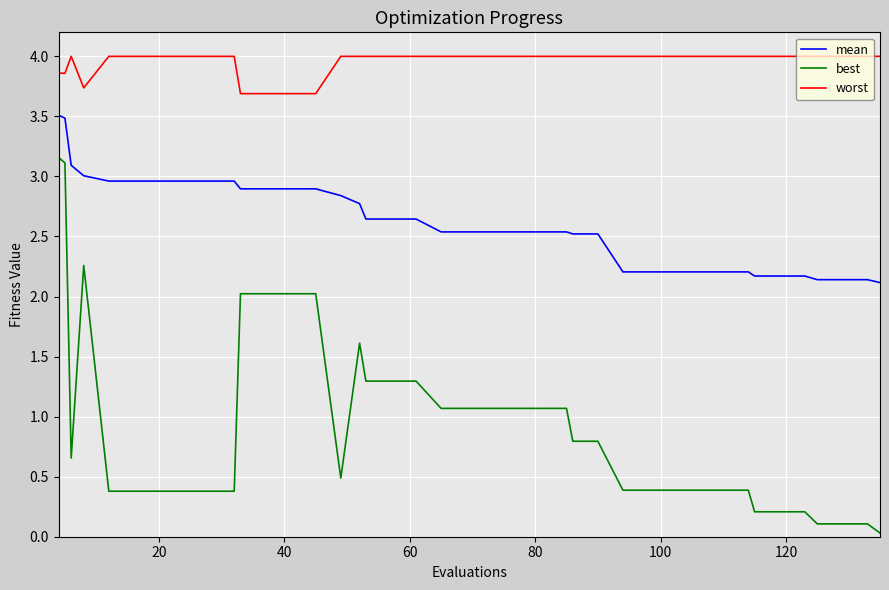

Which series has the largest total across all categories?

worst